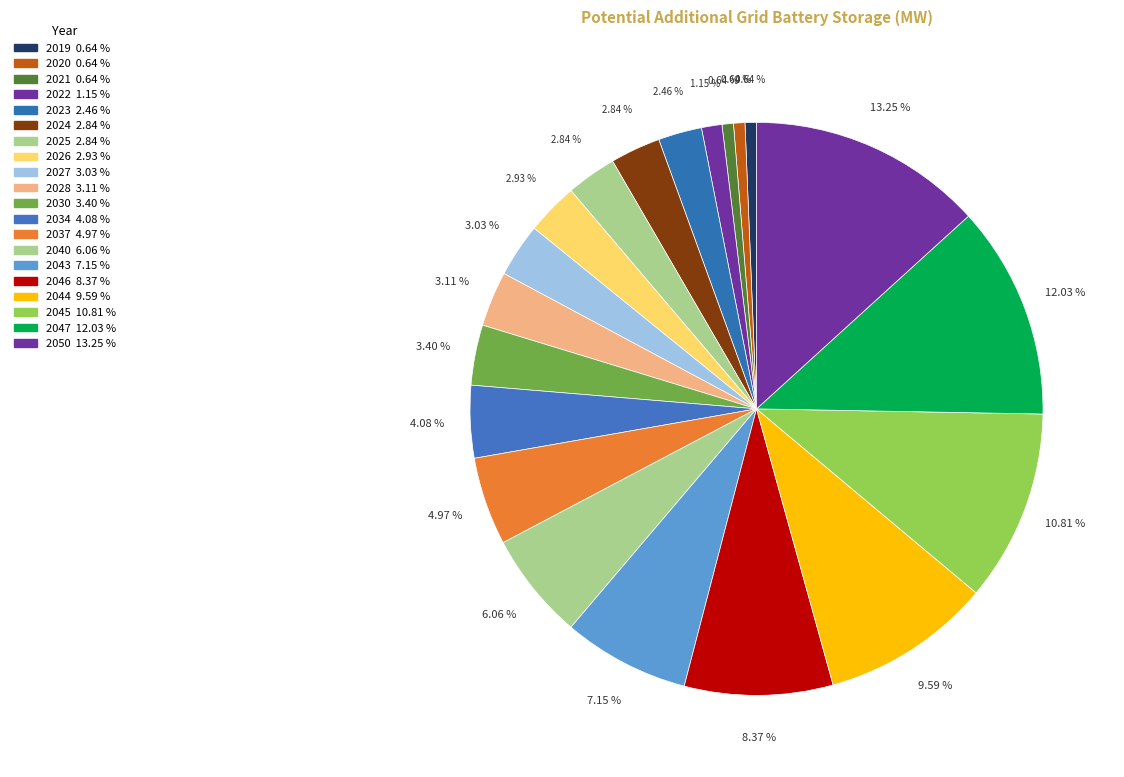

What percentage do 2023 and 2034 together represent?

6.5%